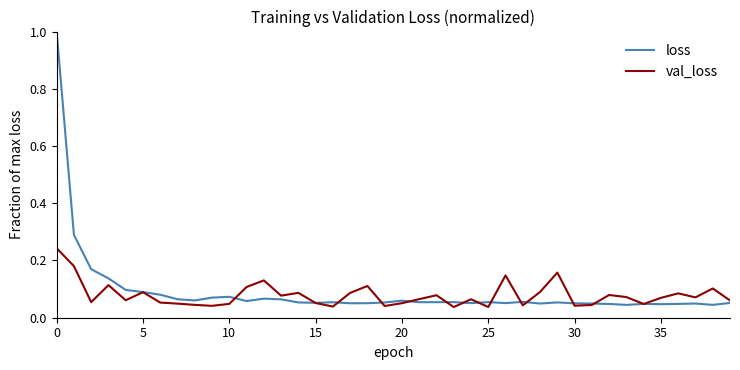

What is the maximum value shown in the chart?

1.0